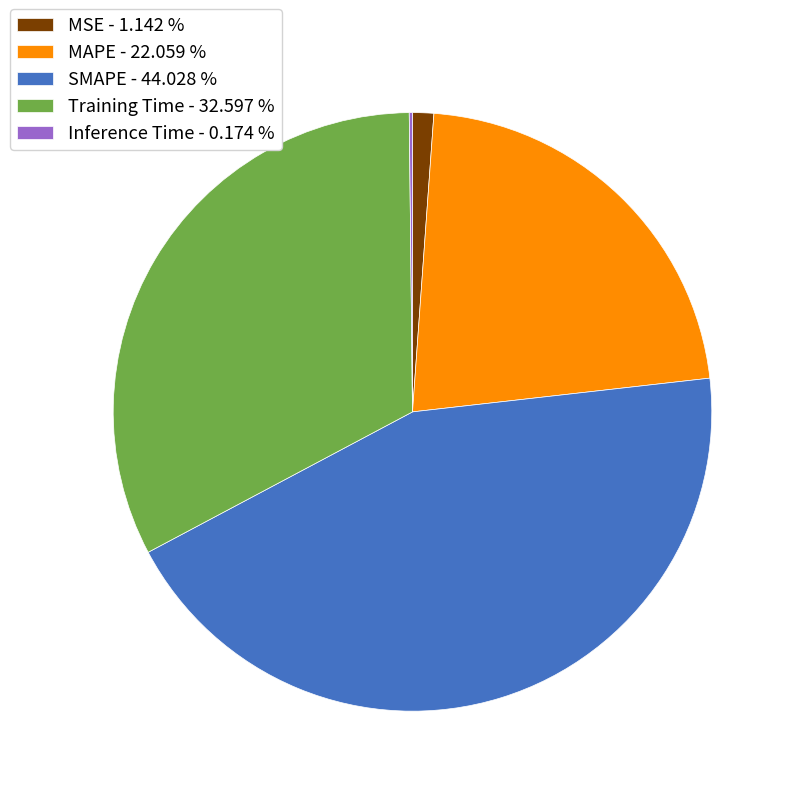

The MSE slice represents 7% of the pie. True or false?

False